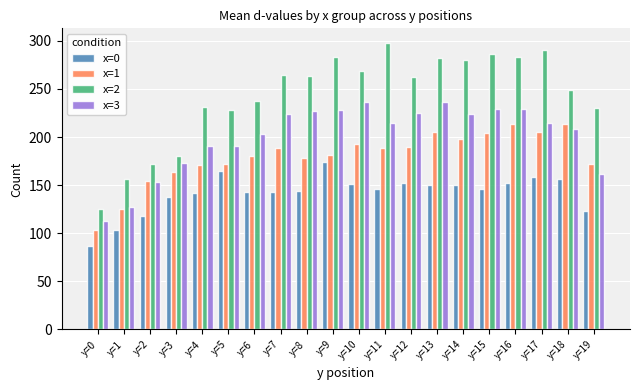

How many values in the x=3 series exceed 215?

10